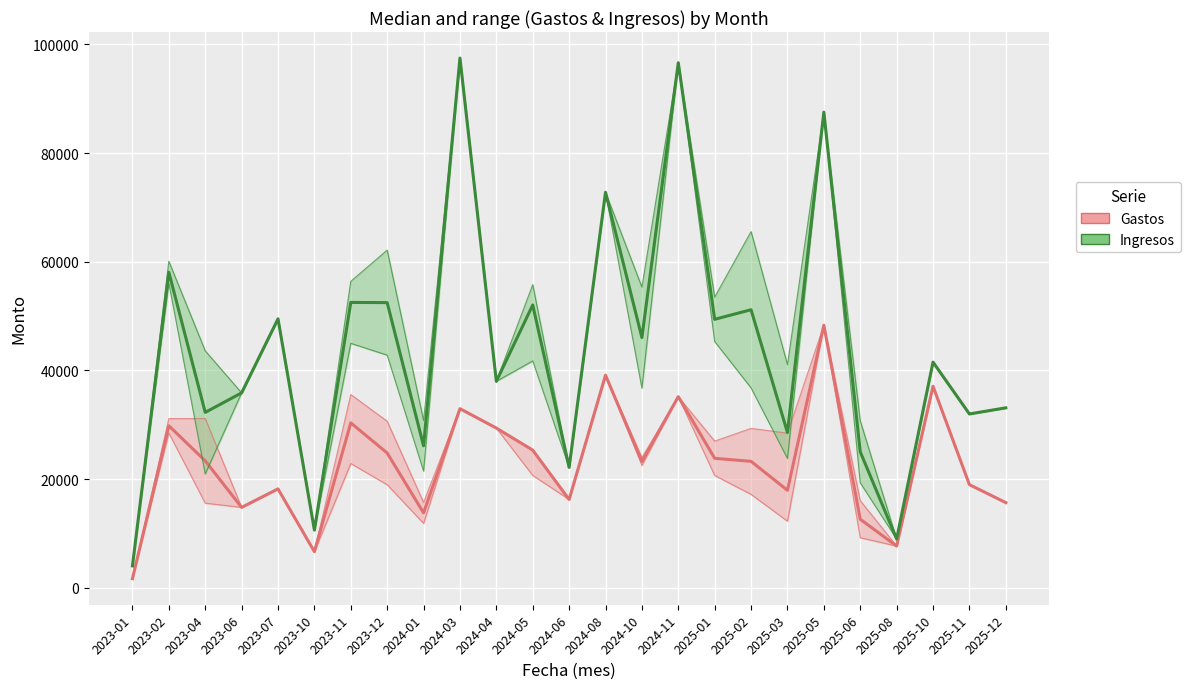

Where does the Gastos series first go above 23254?

2023-02